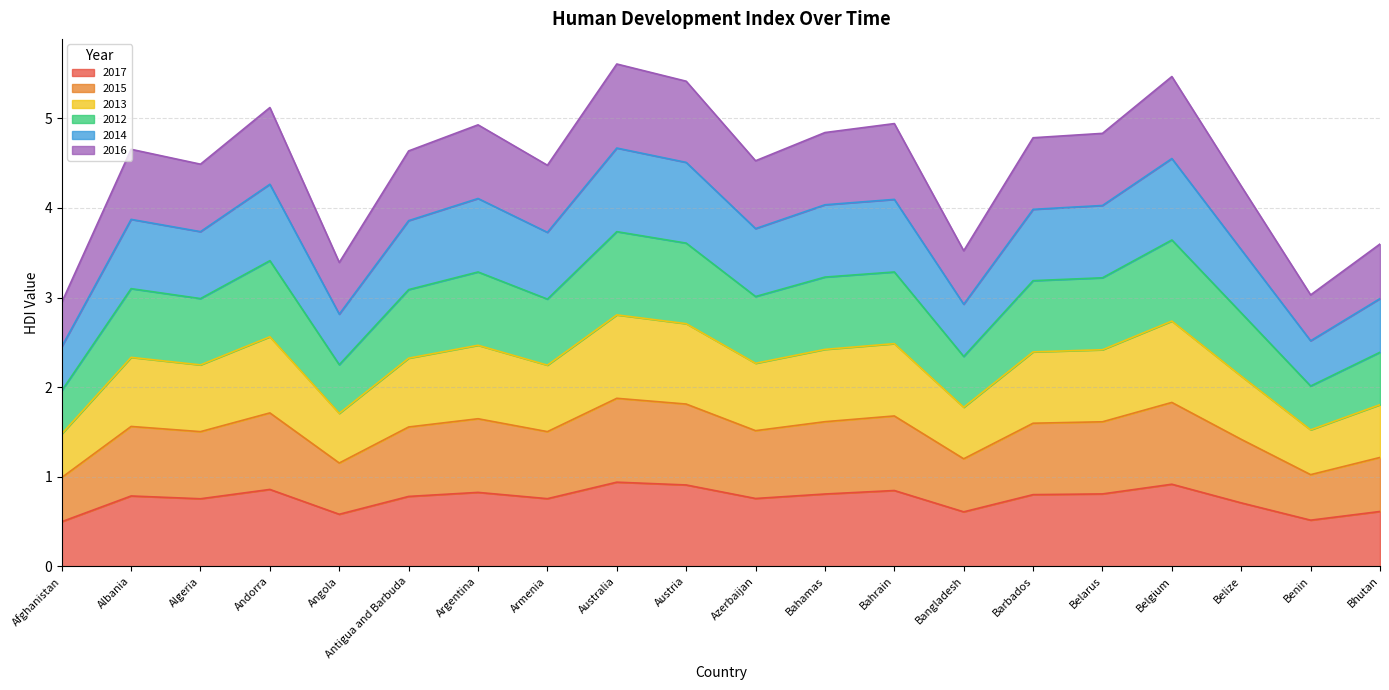

What position from the left is Bahrain?

13